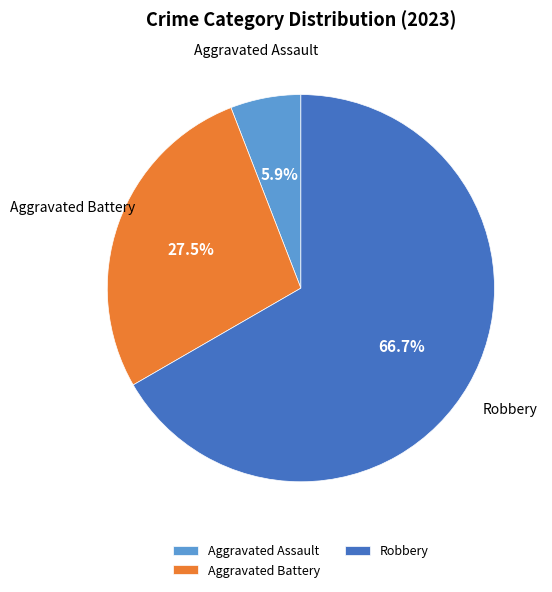

Combined, what portion of the pie is Aggravated Assault and Robbery?

72.5%